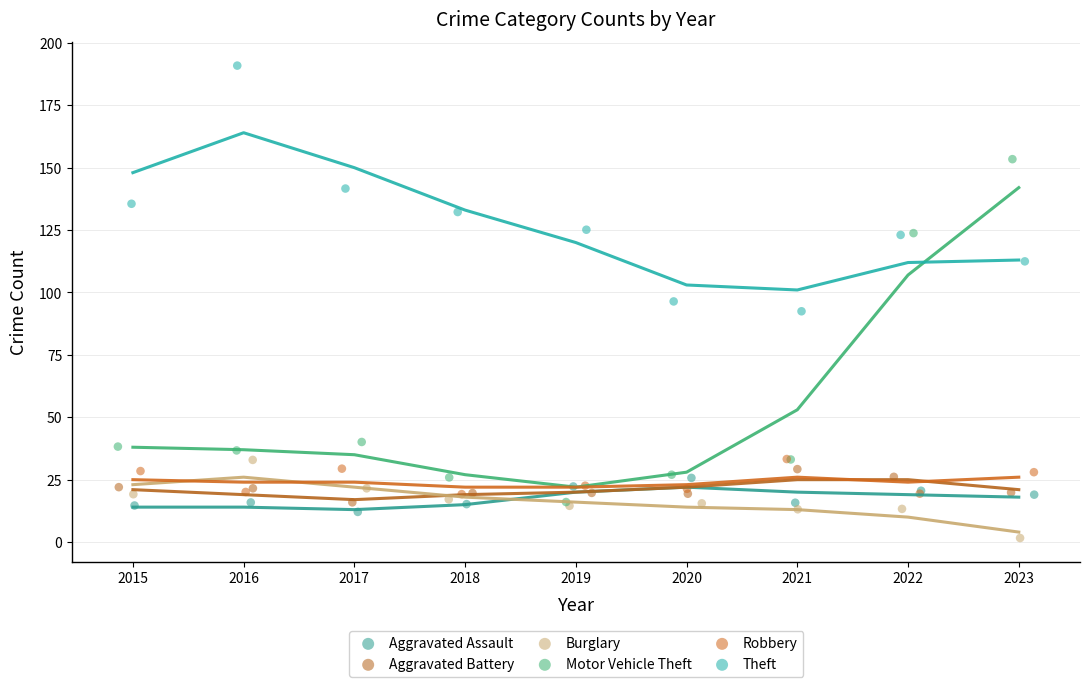

Which series contains the lowest Y value?

Burglary